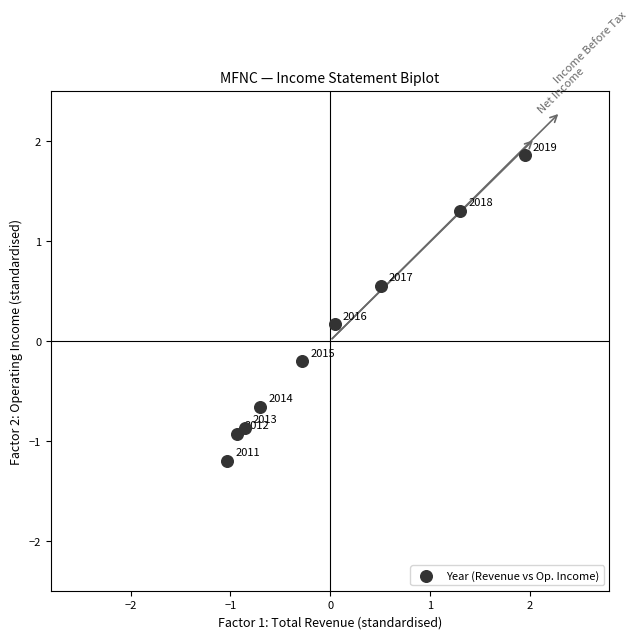

What is the range of X values (max minus min)?

3.0